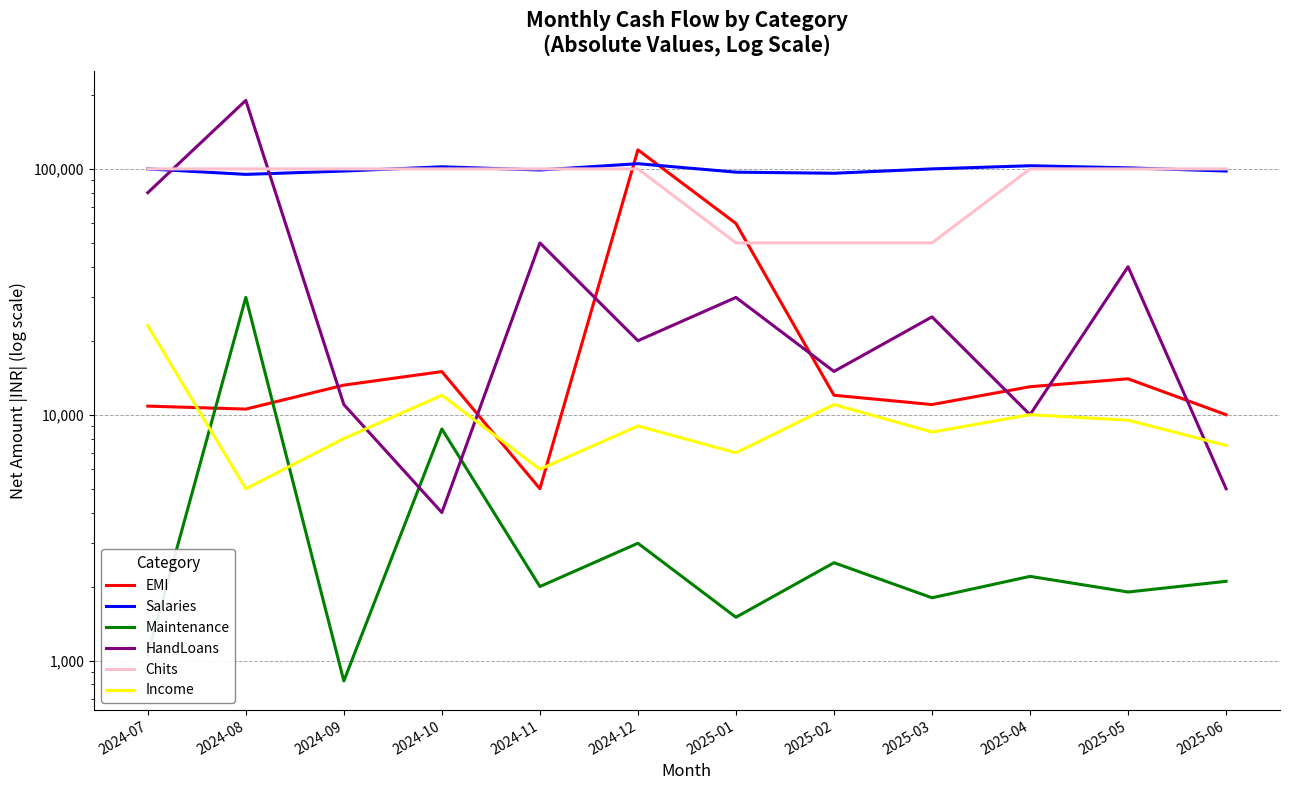

Is it true that Chits equals 58622.5 at 2024-10?

False